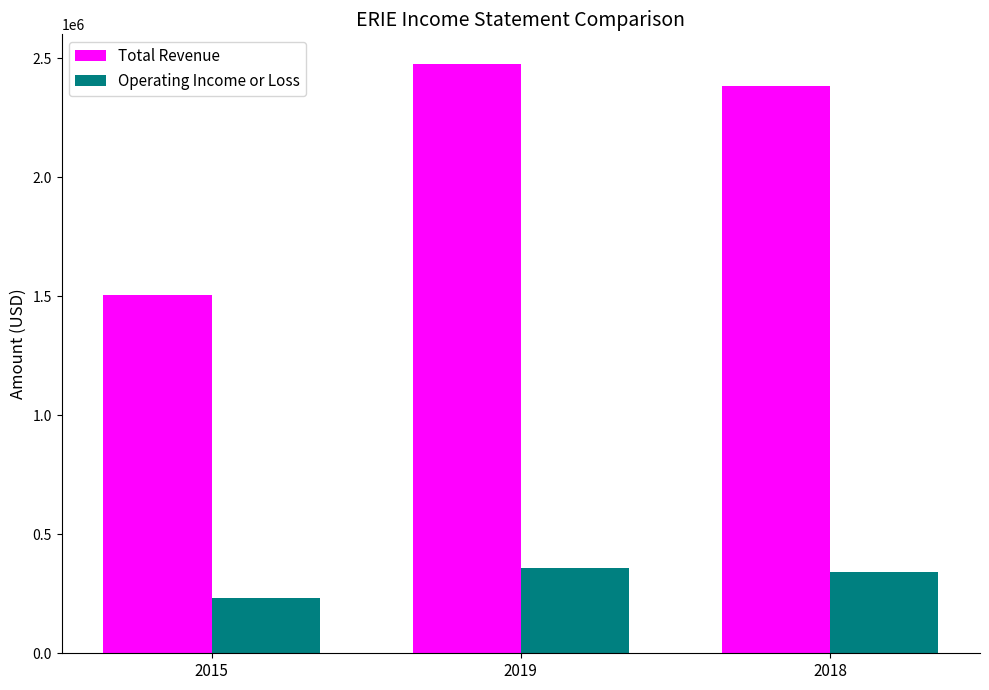

At which label does Operating Income or Loss first exceed 342800?

2019